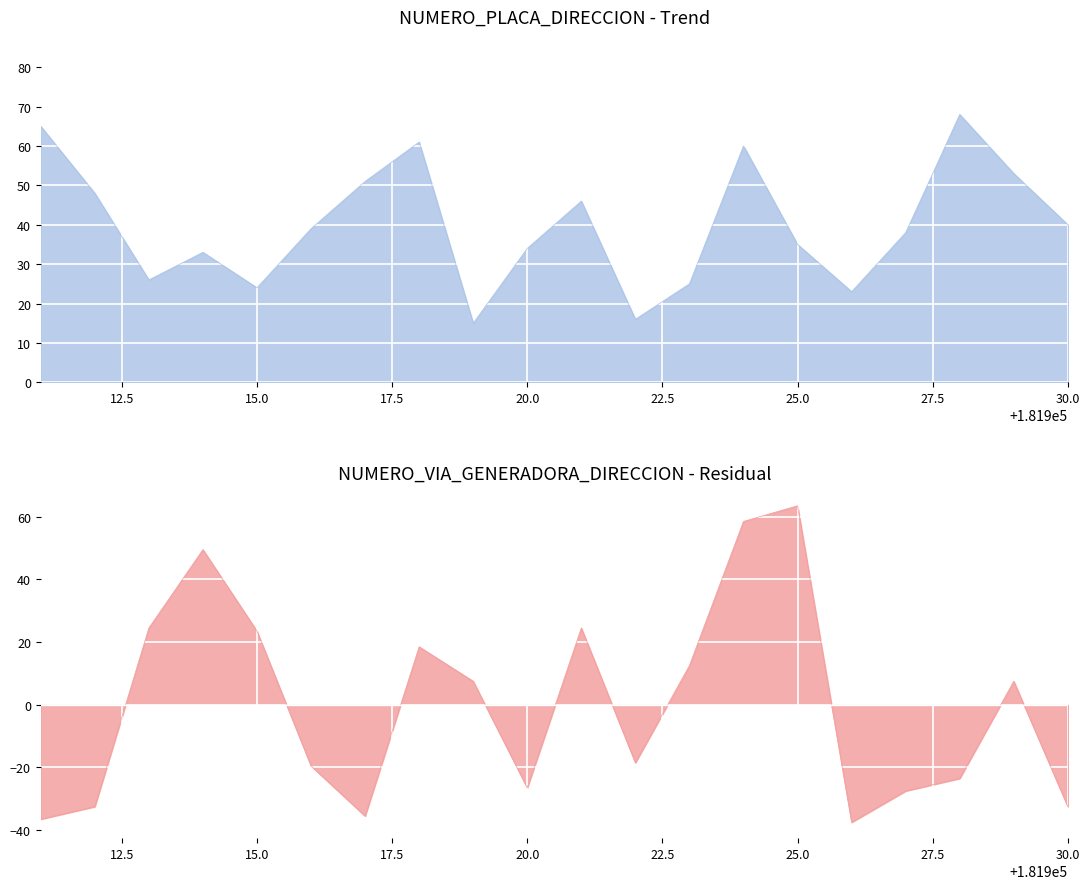

How many values in the NUMERO_PLACA_DIRECCION series are below 39?

10